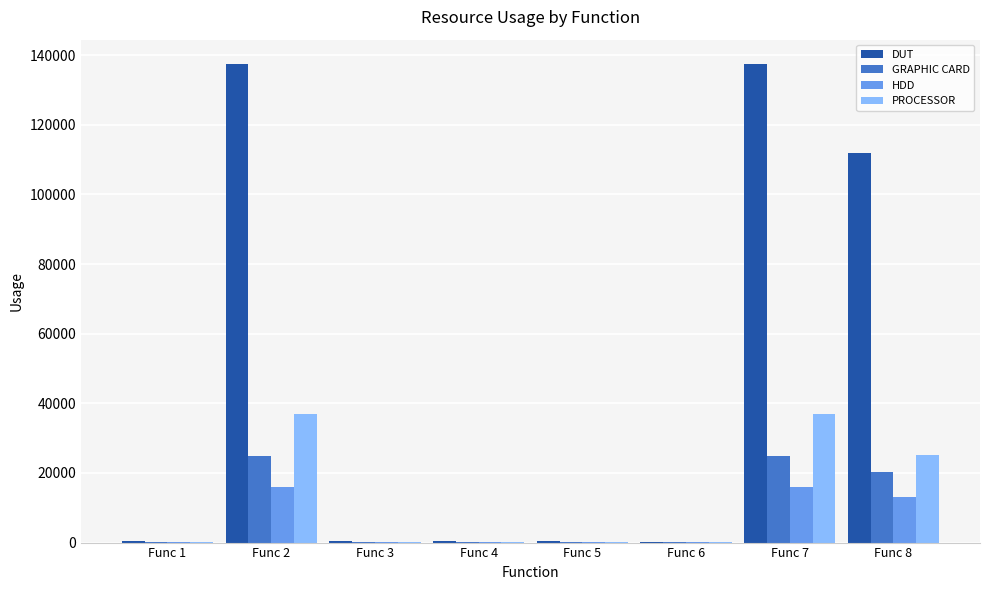

True or false: GRAPHIC CARD has a value of 15852.3 at Func 7.

False